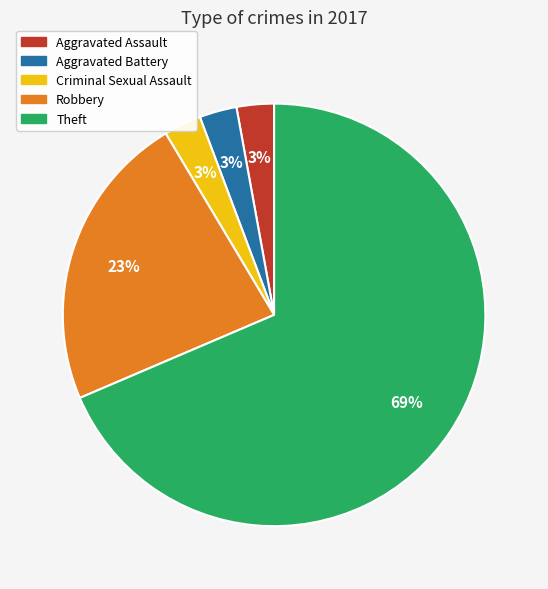

Do Aggravated Battery and Robbery together represent more than half of the pie?

No